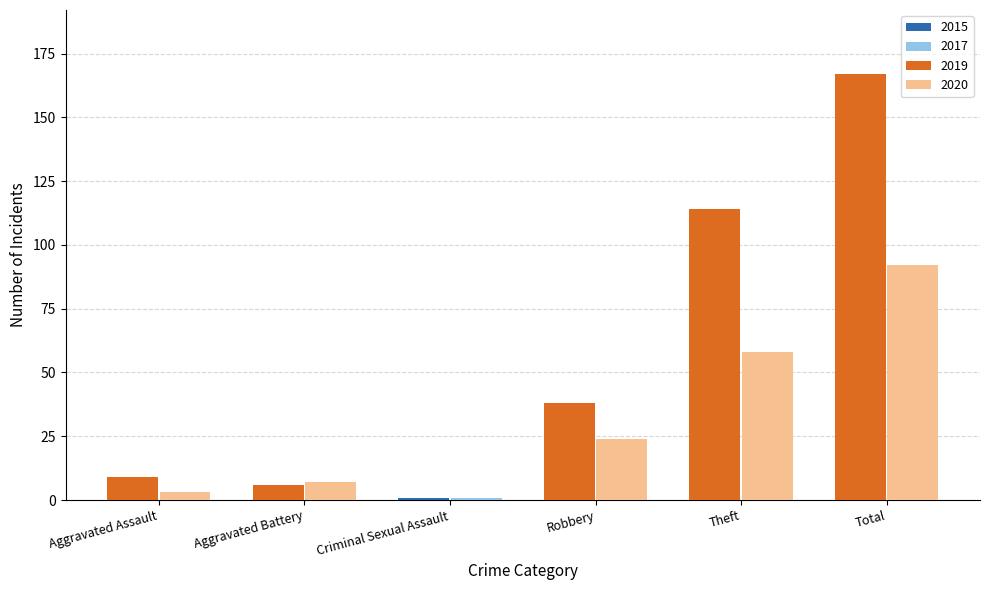

What is the sum of all 2019 values?

334